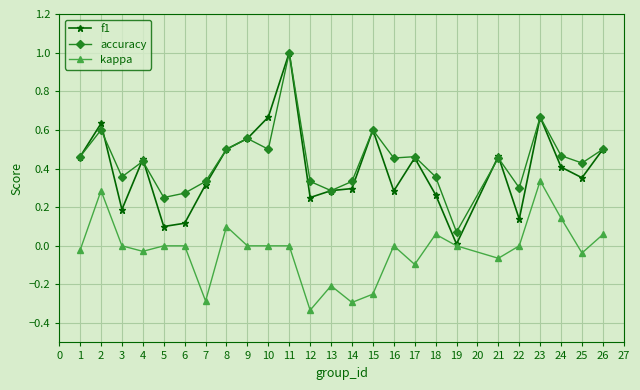

Is it true that f1 equals 0.2 at 12?

True